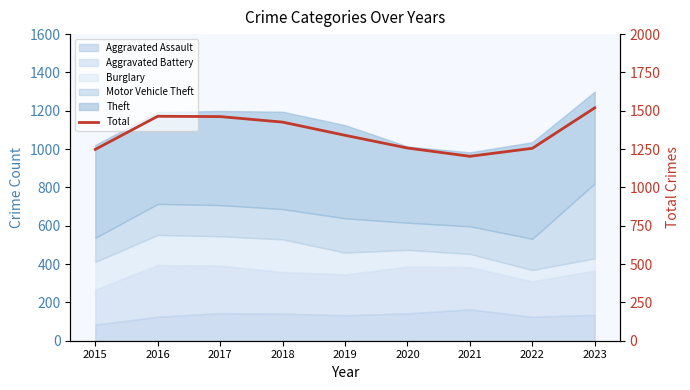

How many data points are less than 1340?

4